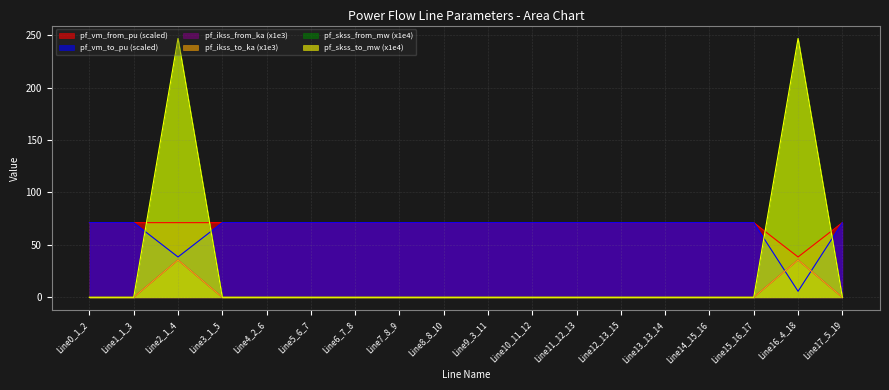

True or false: pf_ikss_to_ka and pf_skss_to_mw intersect in this chart.

False